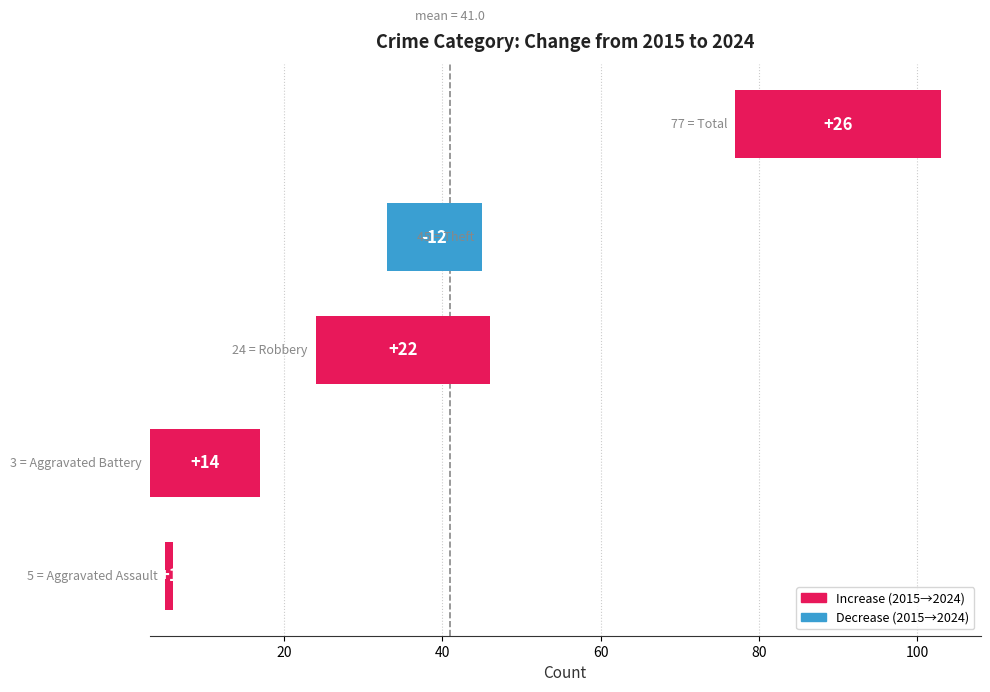

What is the minimum value shown in the chart?

-12